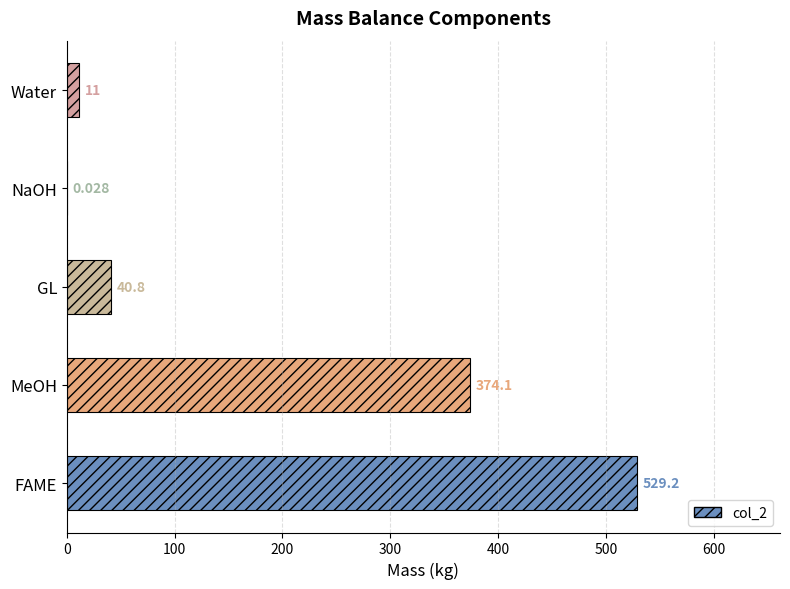

At which label is the value closest to 264?

MeOH